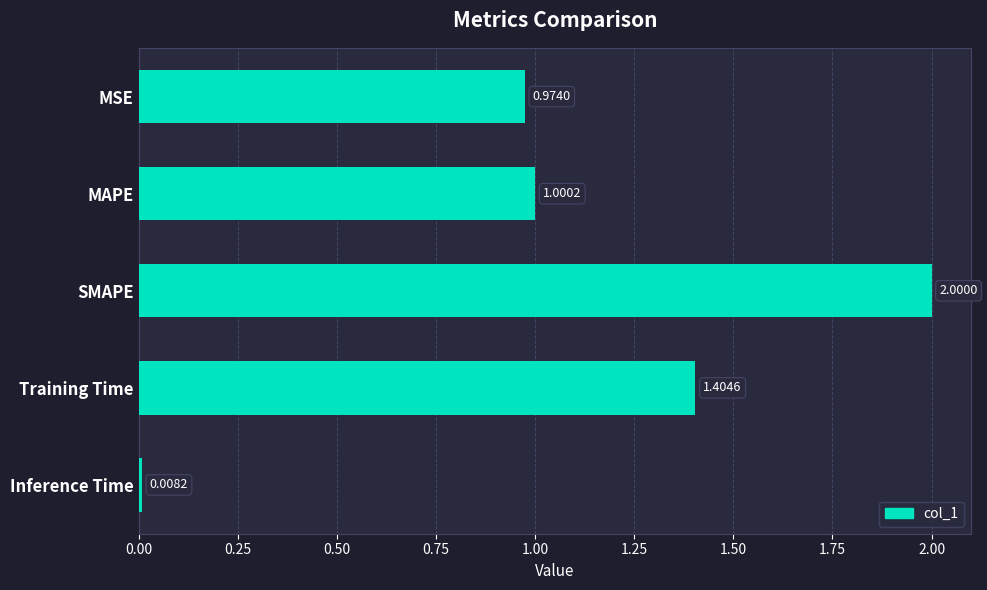

Which category has the lowest value across all series?

Inference Time